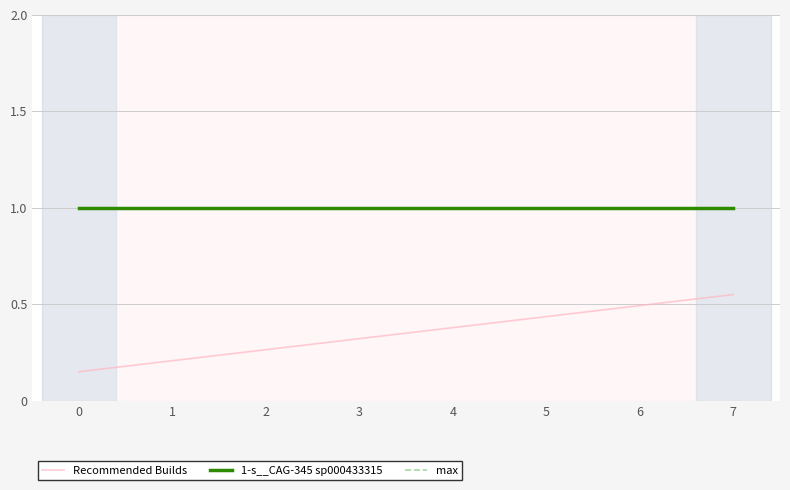

True or false: 1-s__CAG-345 sp000433315 and max cross at least once.

False